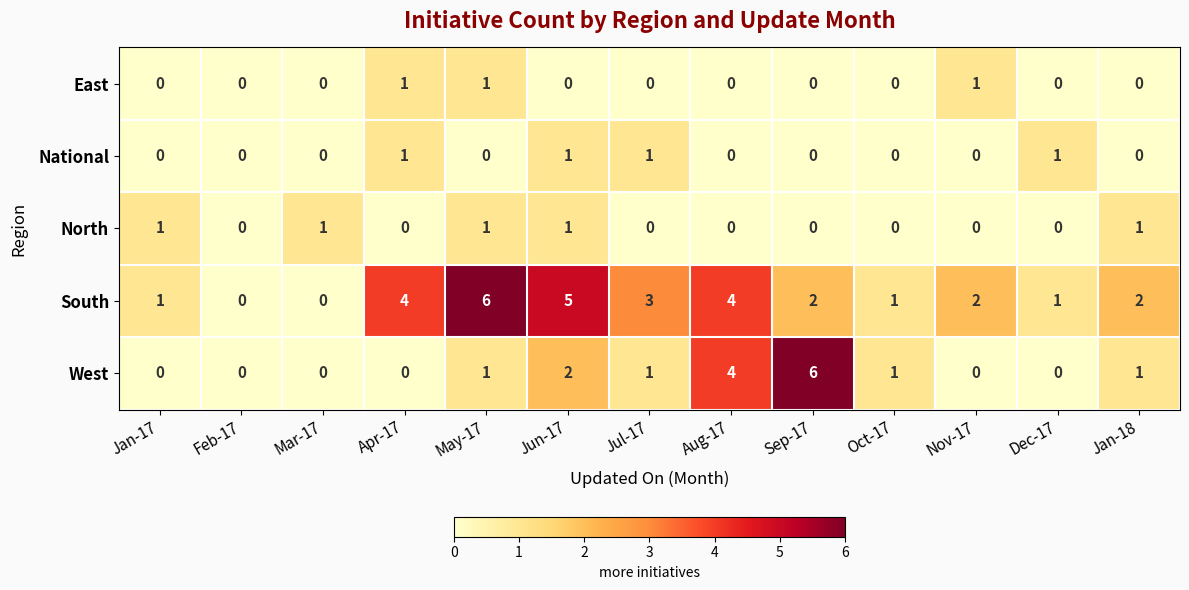

Is the value of North at Sep-17 greater than the value of National at Jun-17?

No